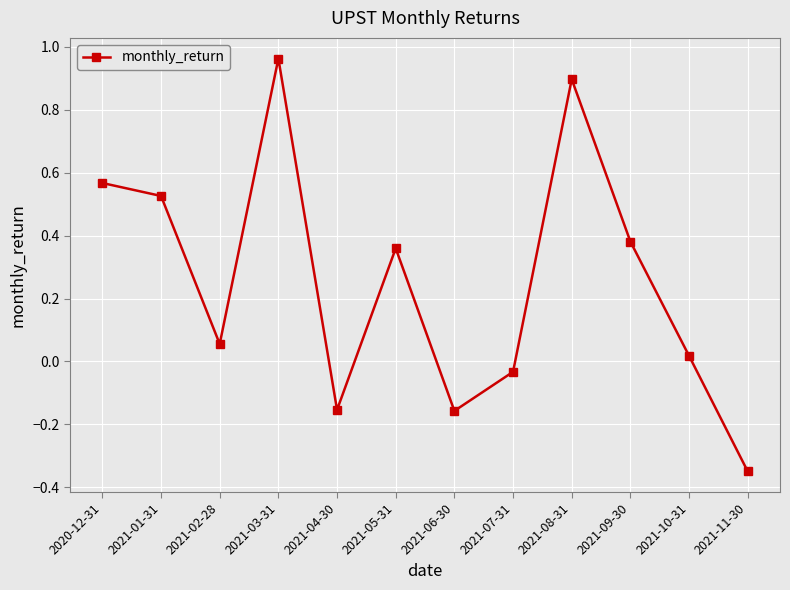

How many points are lower than both their immediate neighbors (excluding endpoints)?

3